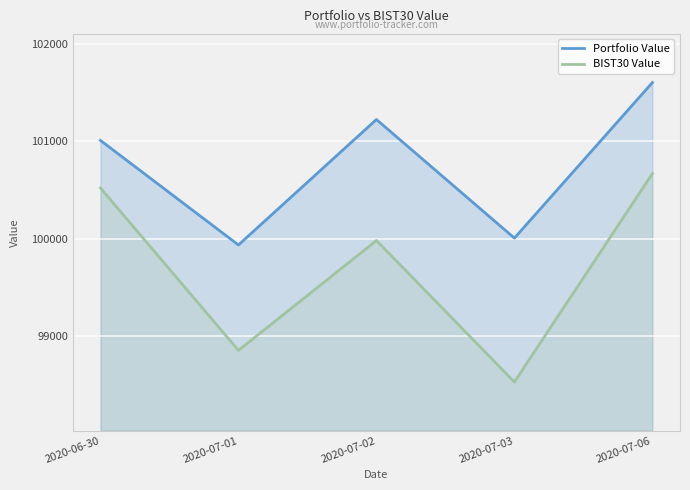

Read the Portfolio Value value at 2020-07-01.

99934.6